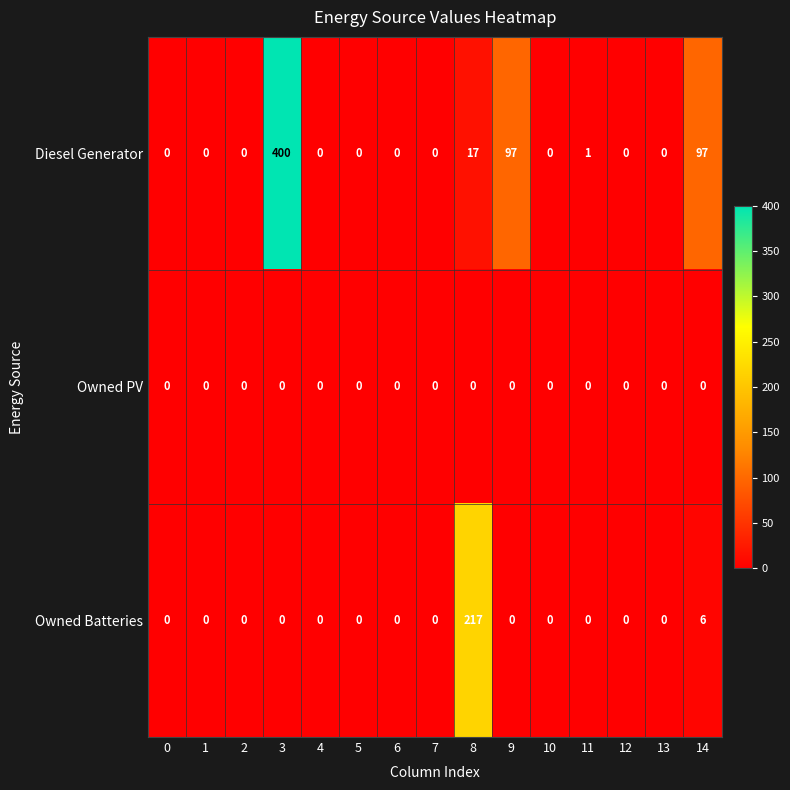

Is it true that Diesel Generator equals -126 at 13?

False